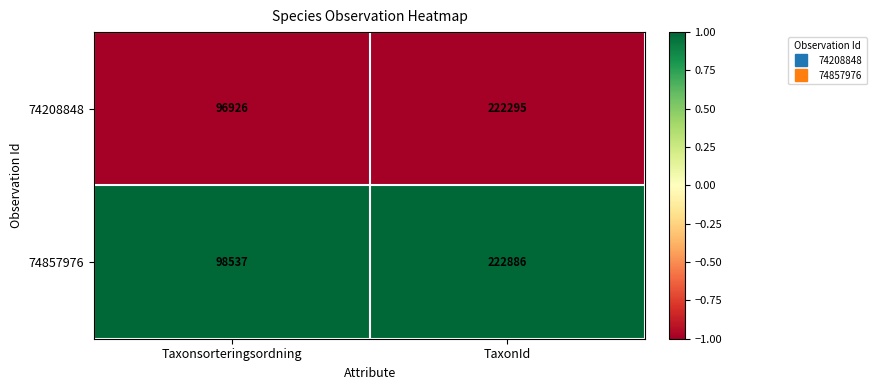

What is the difference between the highest and lowest values at TaxonId?

591